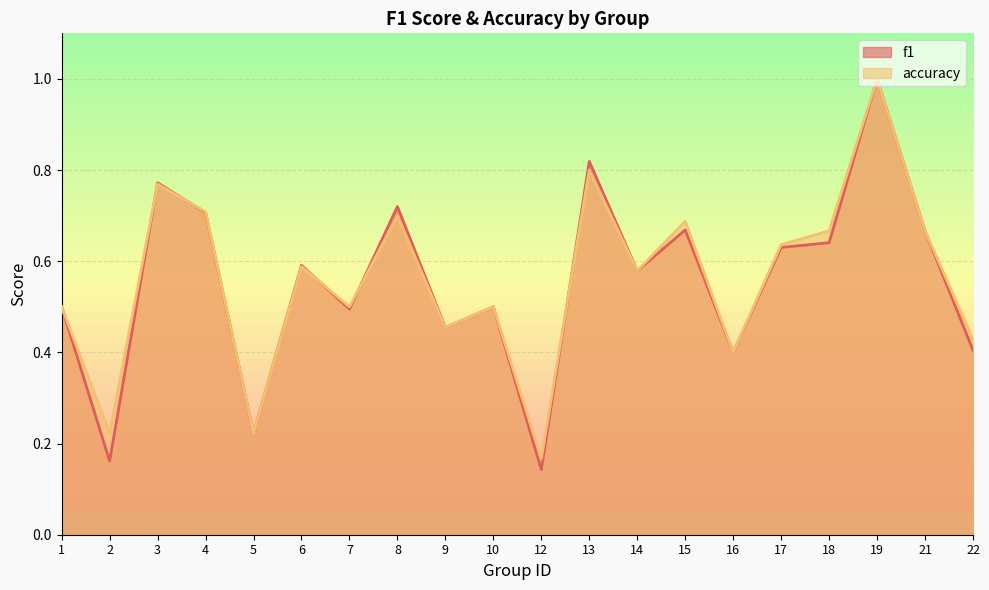

At which category is the sum across all series the highest?

19